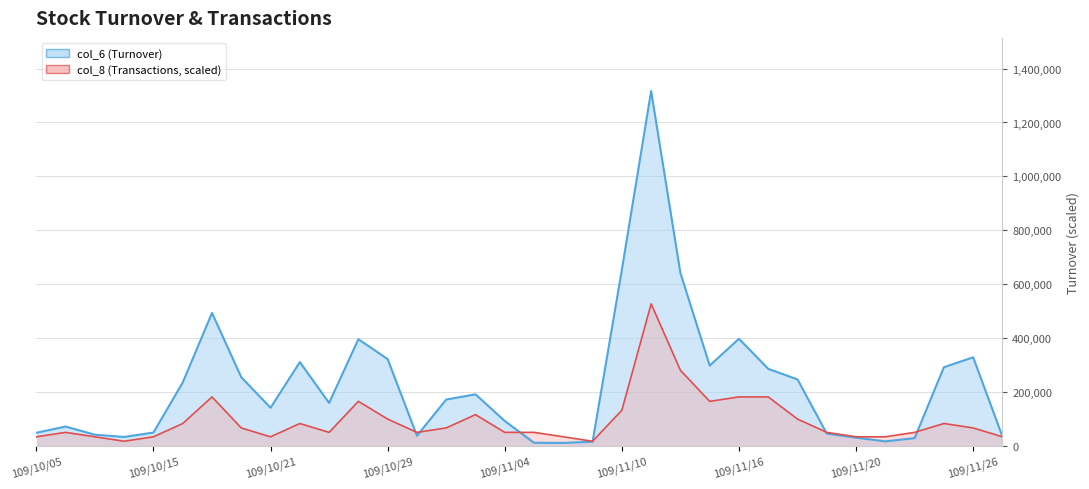

The value of col_8 at 109/10/23 is 31560.5. True or false?

False